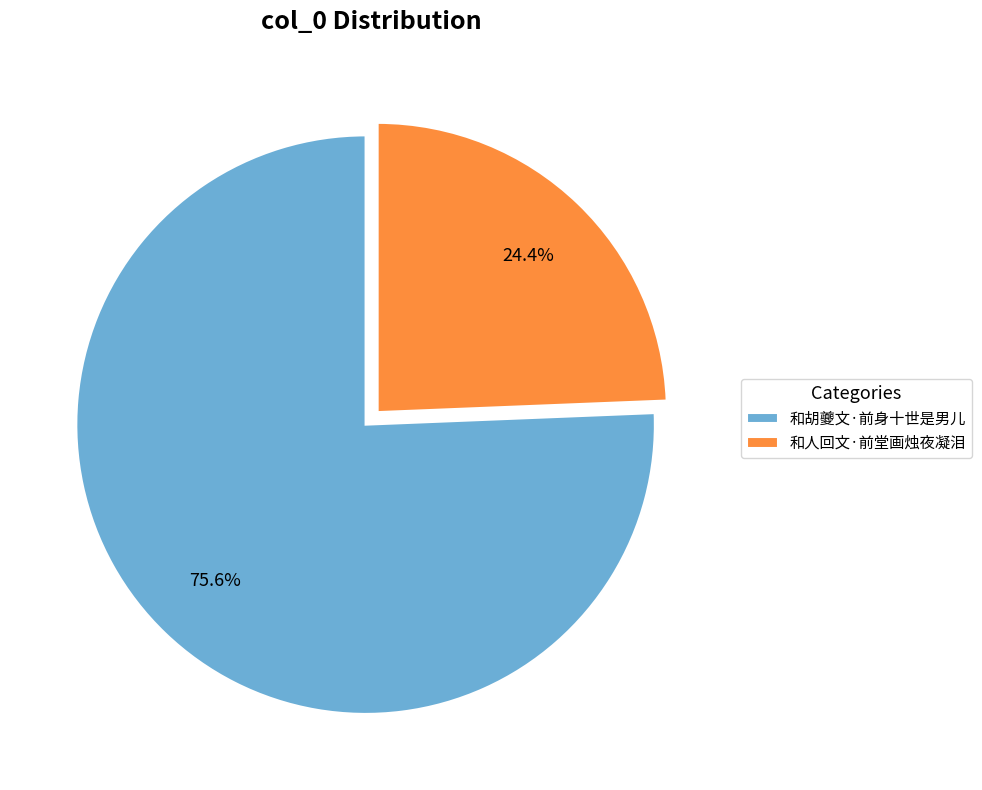

To the nearest percent, what is the average slice percentage?

50%